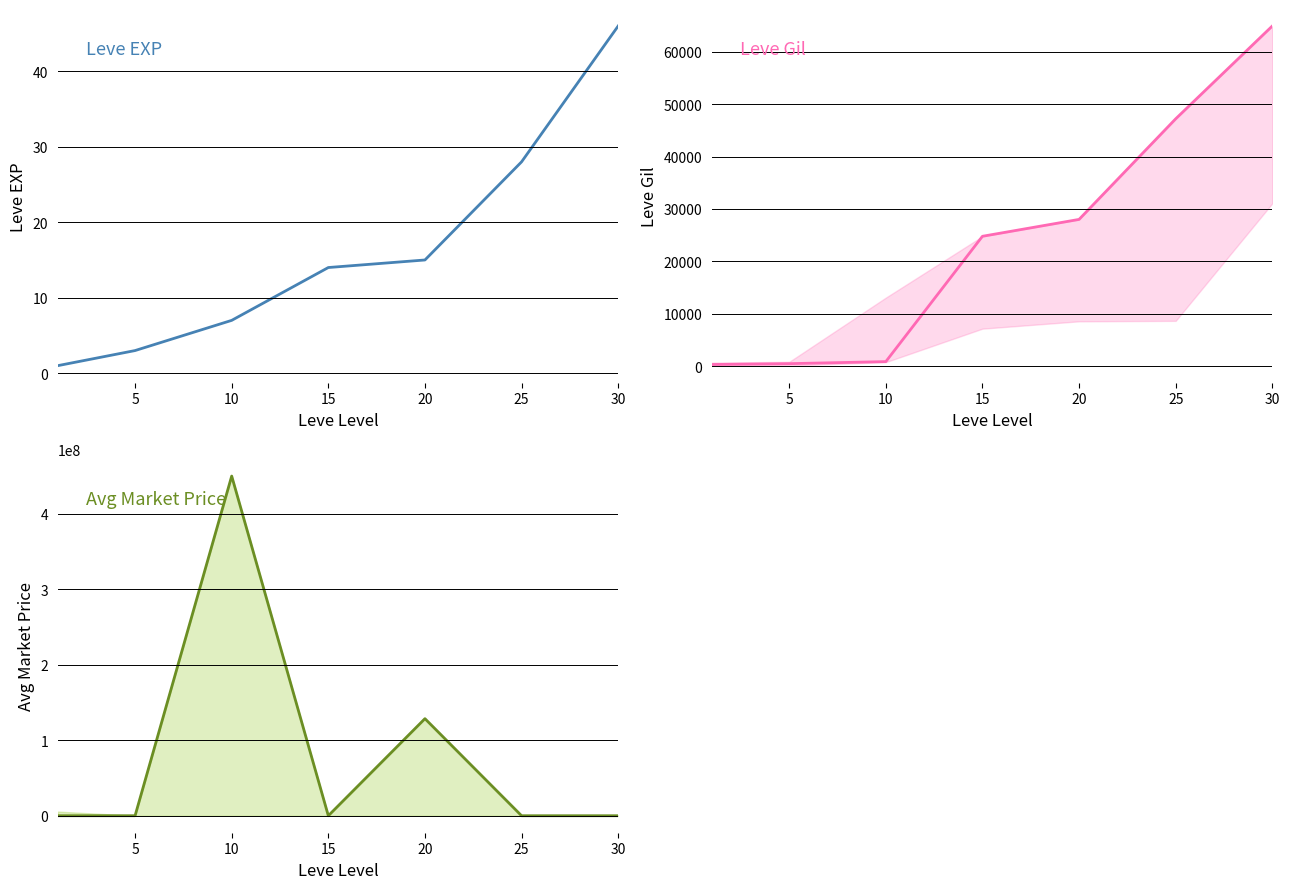

How many interior local peaks does the currentAveragePrice series have?

2